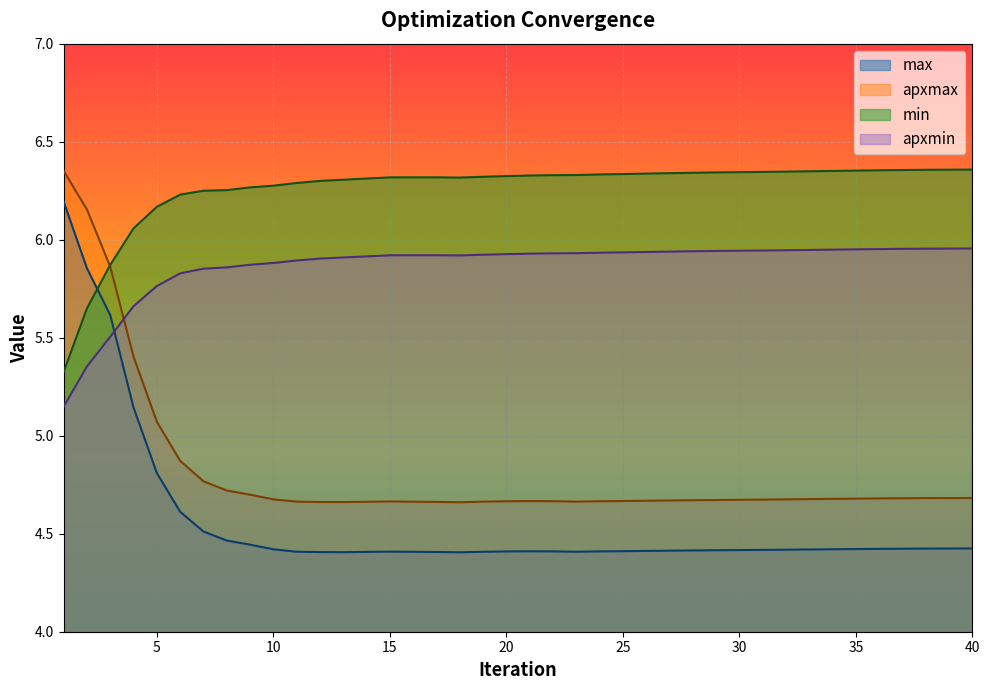

What is the total value across all series at 2?

23.0